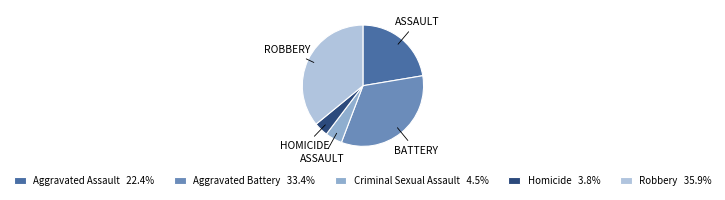

Is there any slice that represents more than half of the pie?

No